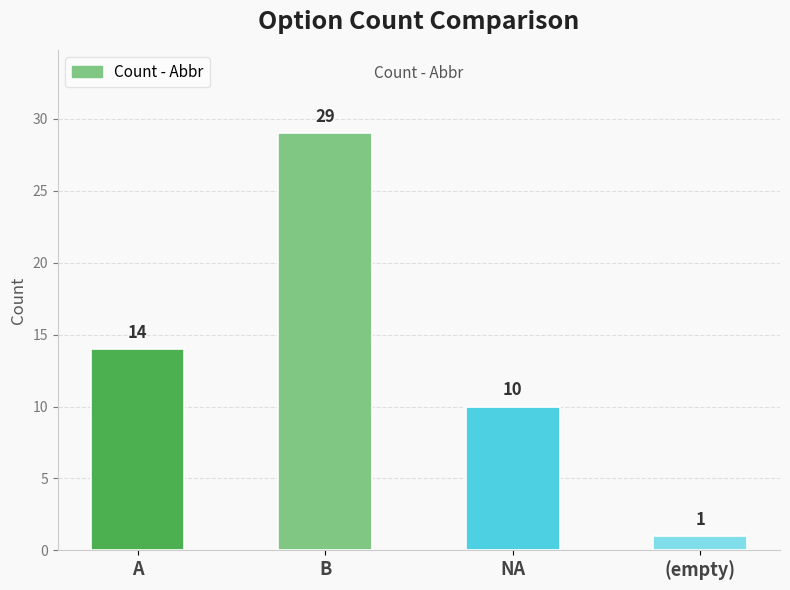

What is the difference between the maximum and minimum values?

28